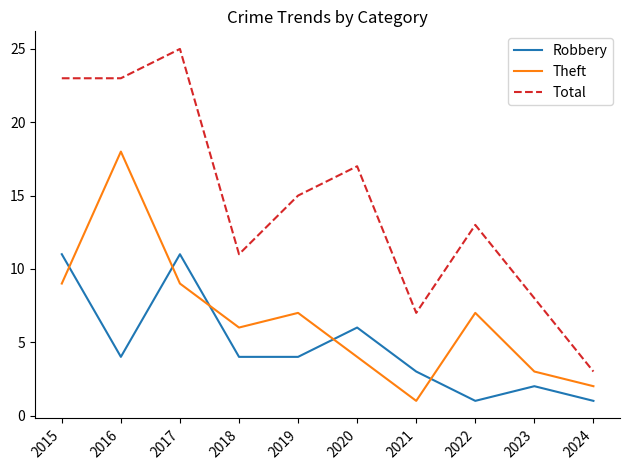

Which label corresponds to the largest value in the chart?

2017